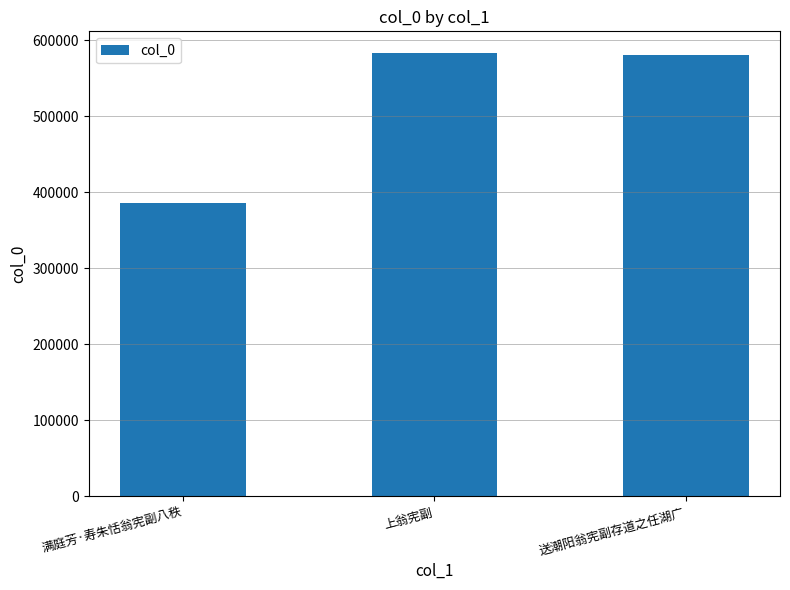

What value does the data have at 上翁宪副, to the nearest 100?

582900